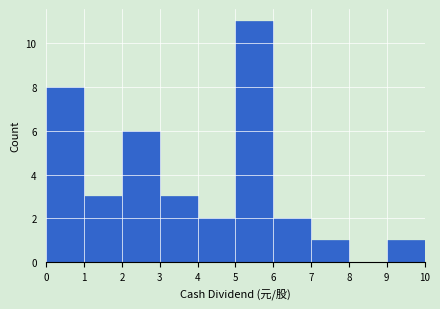

Which range on the x-axis has the tallest bar?

5 to 6